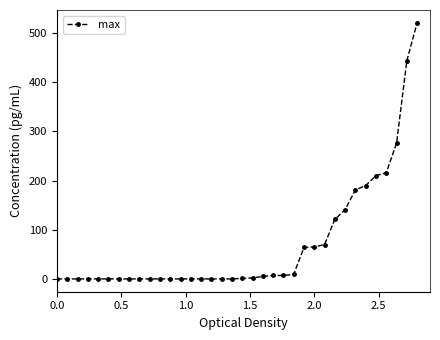

What is the maximum value shown in the chart?

521